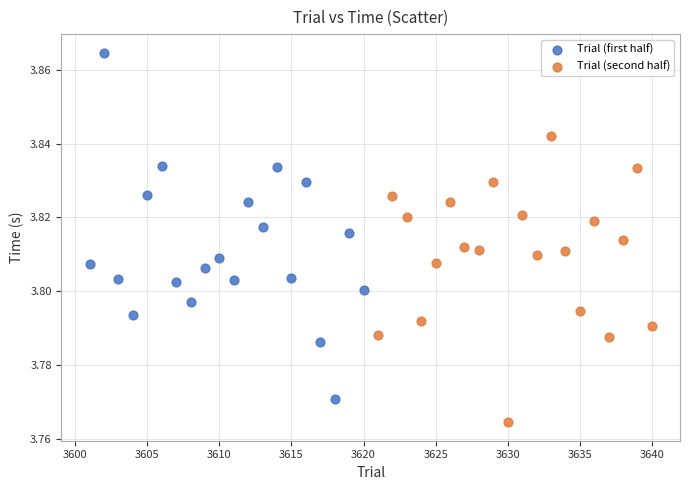

What are all the series names shown in the legend?

Trial (first half), Trial (second half)